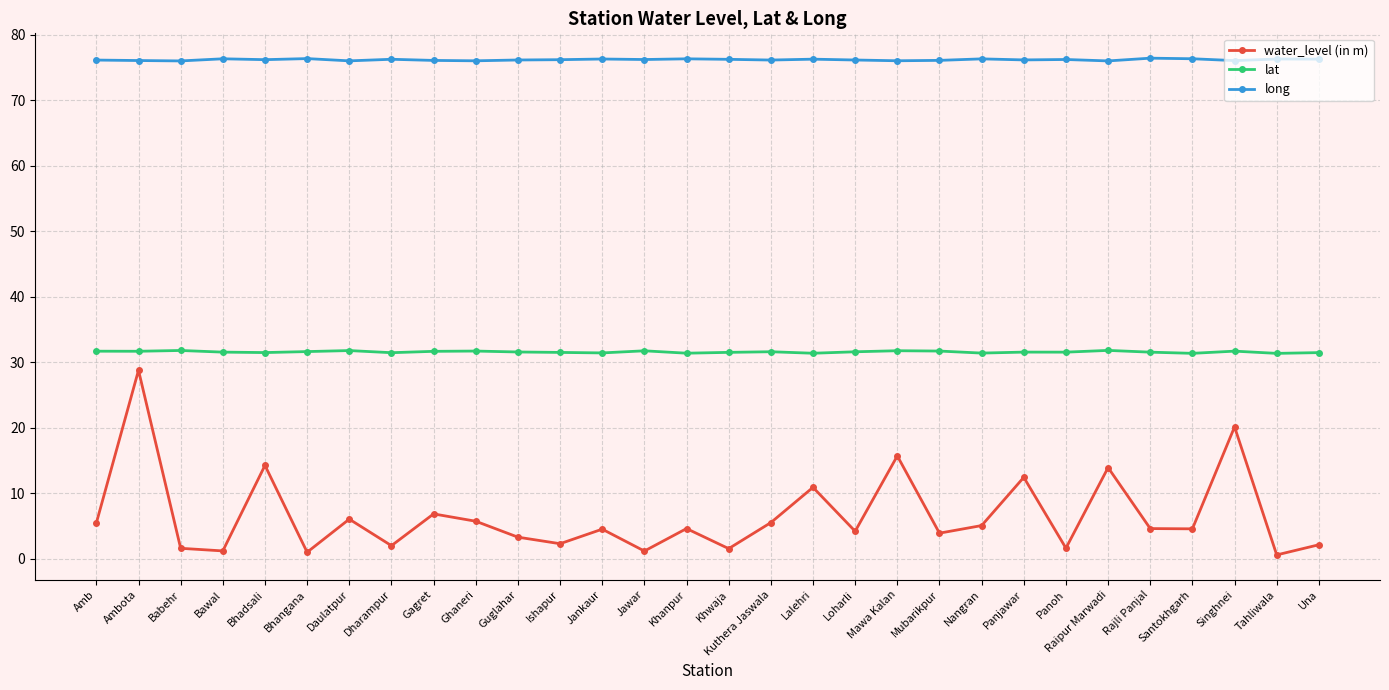

What is the highest value of the long series?

76.4